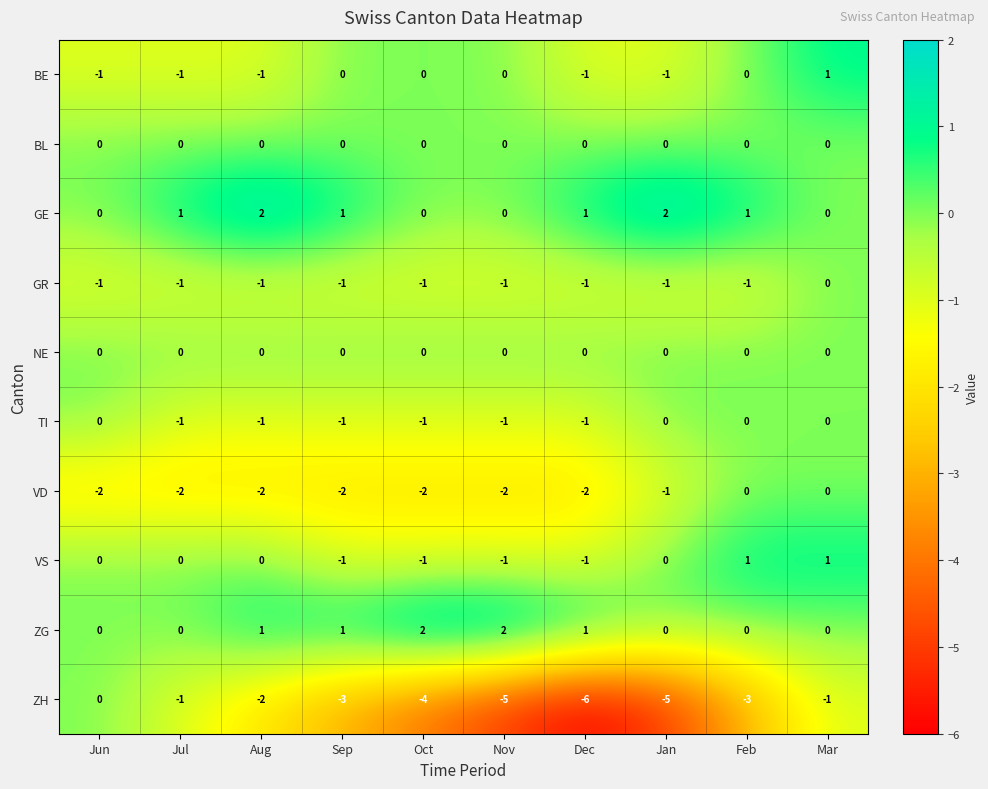

How many VS values are between -1 and 0?

8